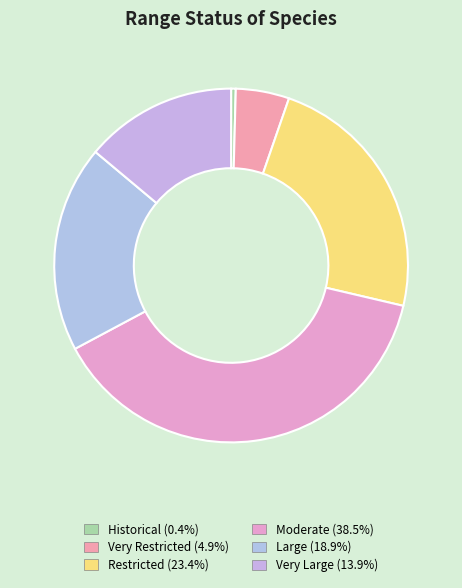

The Very Restricted slice represents 1% of the pie. True or false?

False